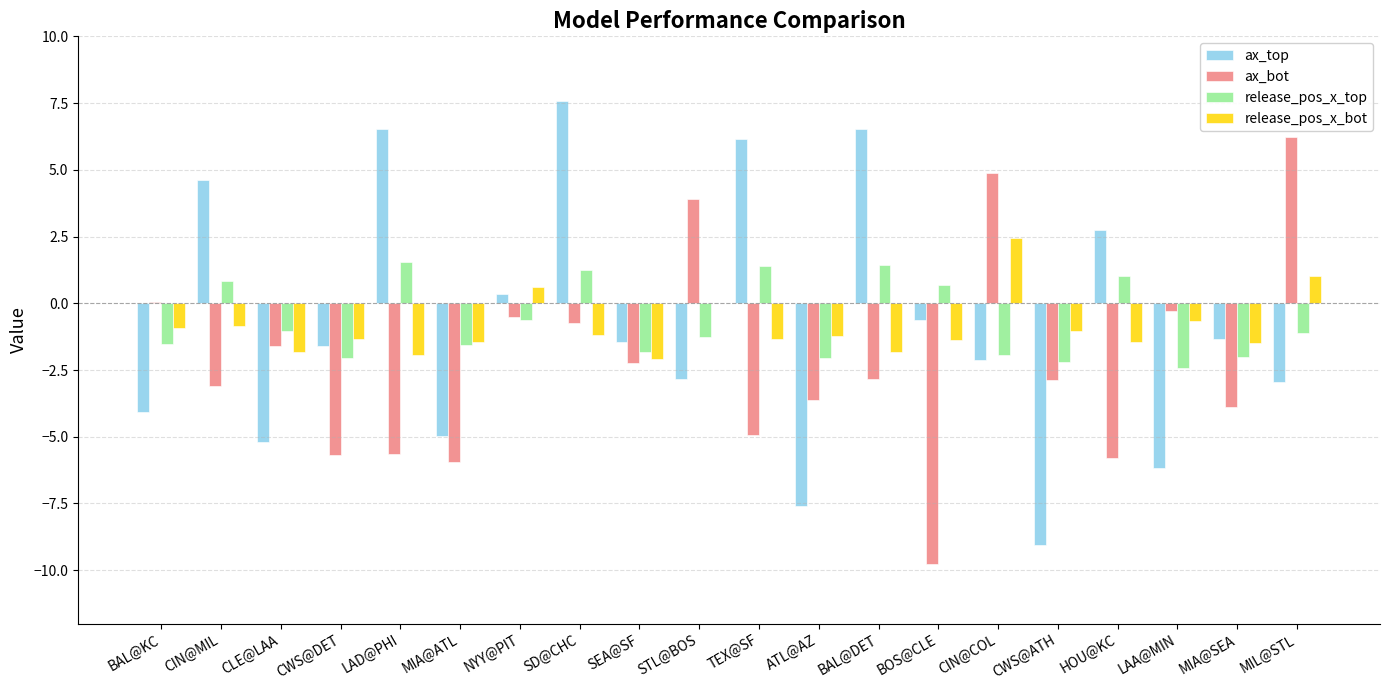

The value of ax_bot at SD@CHC is -0.7. True or false?

True